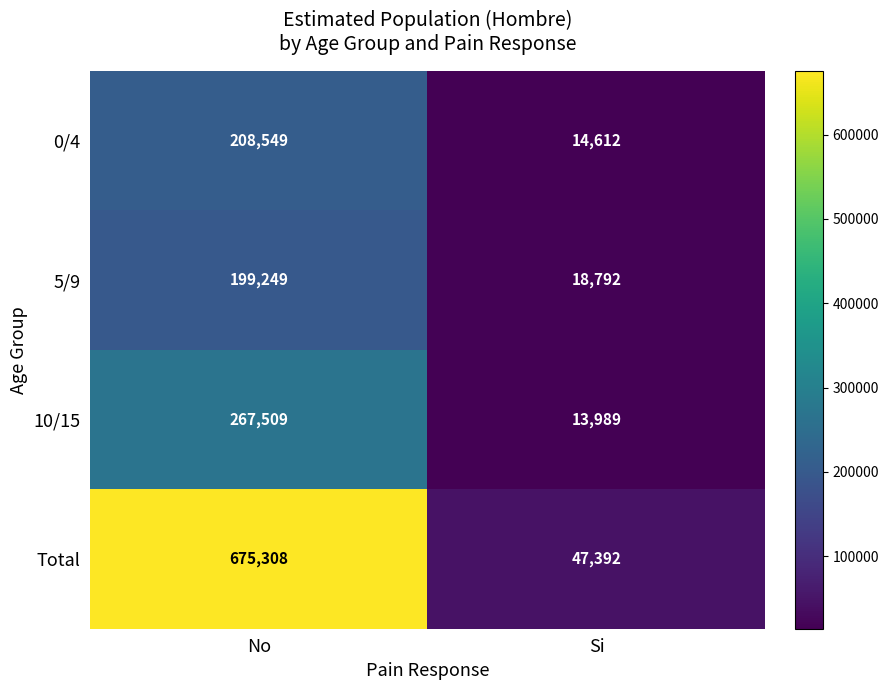

The value of Total at Si is 20891. True or false?

False